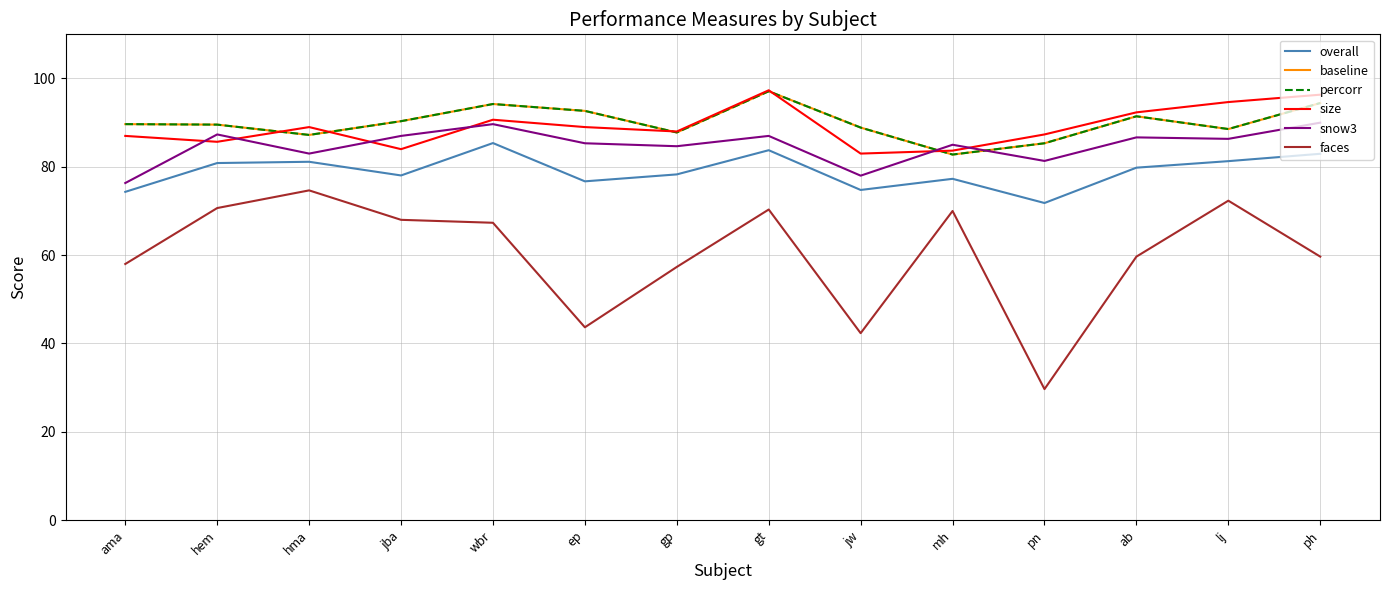

True or false: overall and size cross at least once.

False